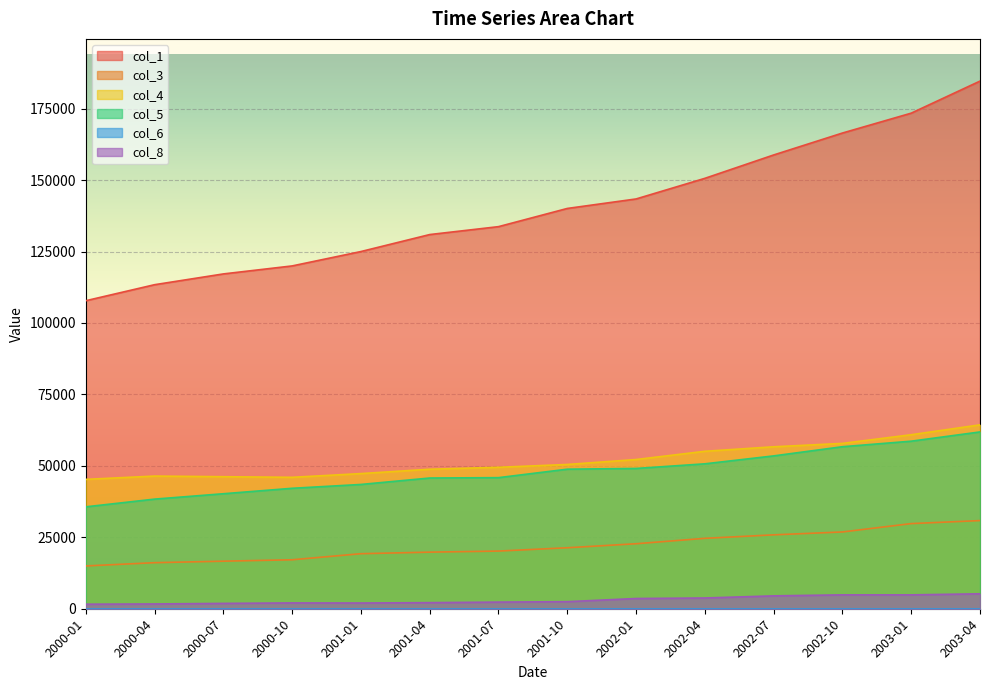

True or false: col_5 has more than 1 interior local peaks.

False